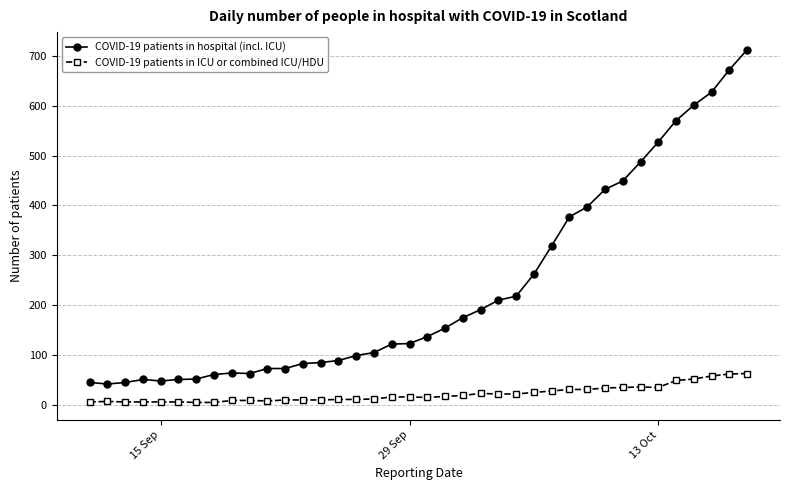

Which series has the largest total across all categories?

COVID-19 patients in hospital (incl. ICU)